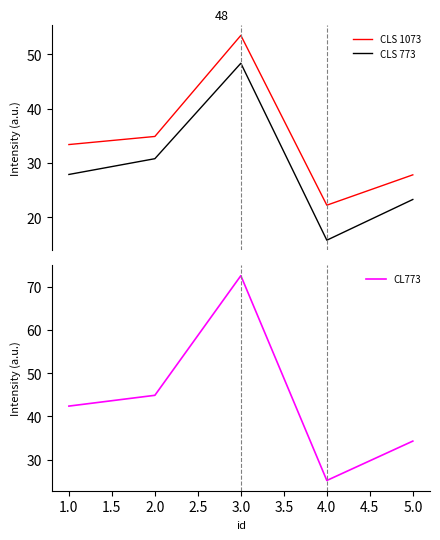

True or false: CLS 1073 and CLS 773 cross at least once.

False